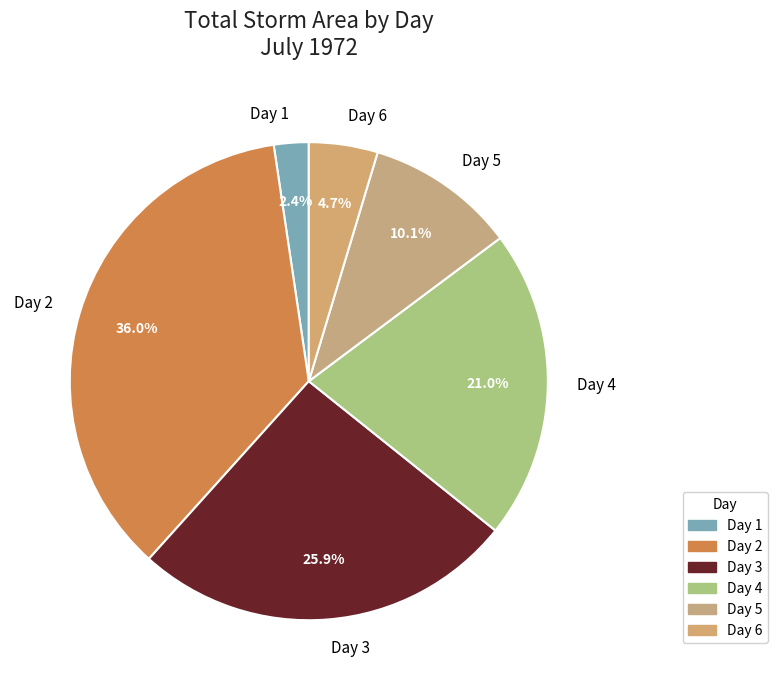

Rank the categories by value from lowest to highest.

Day 1, Day 6, Day 5, Day 4, Day 3, Day 2